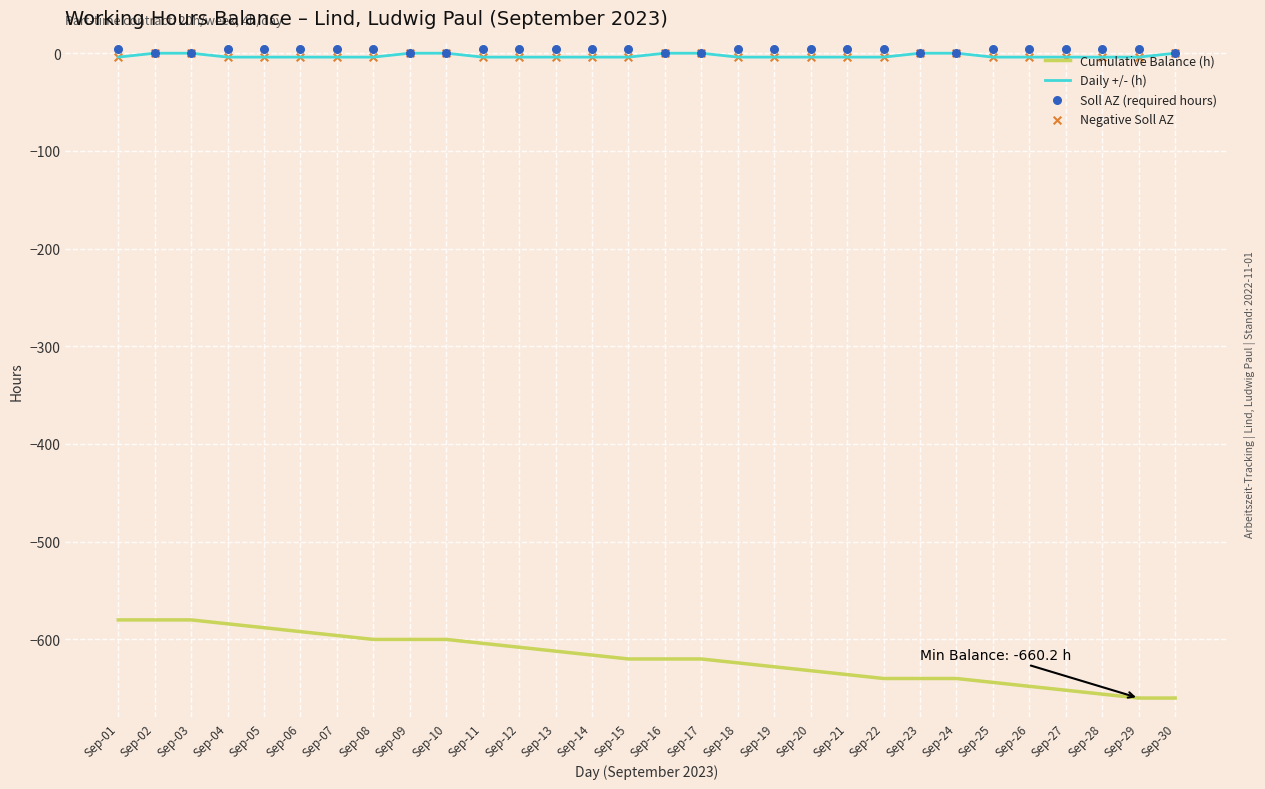

Which series reaches the maximum Y coordinate?

Soll AZ (required hours)